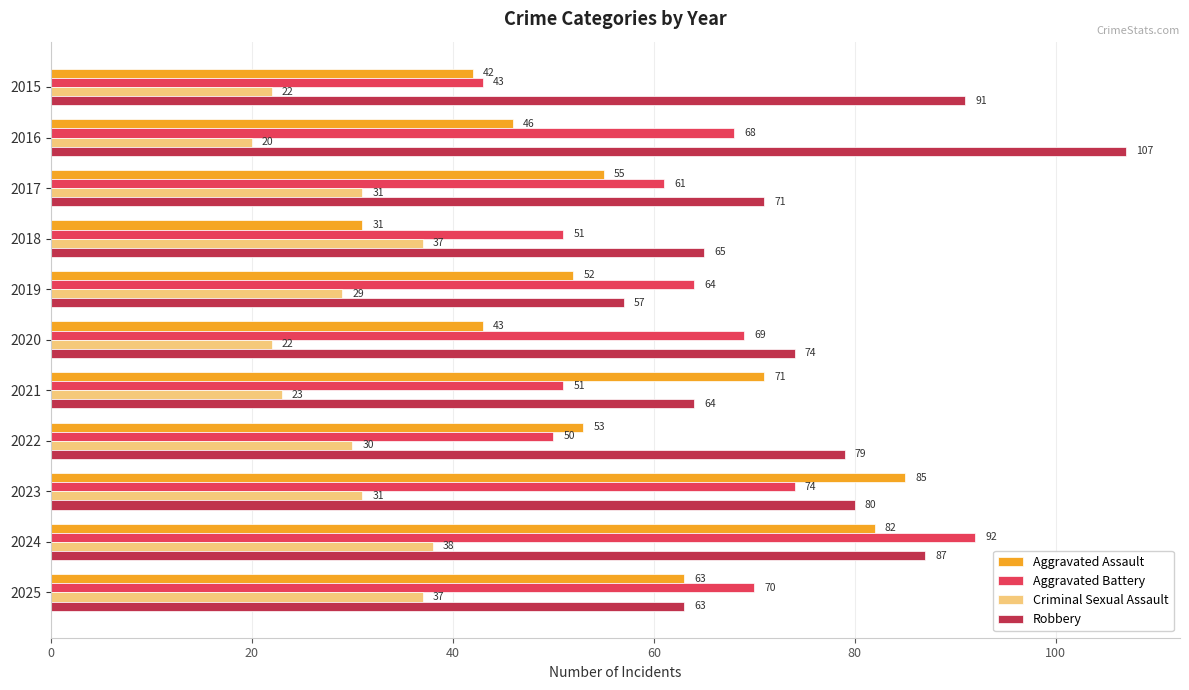

The Criminal Sexual Assault series shows 38 at 2021. True or false?

False